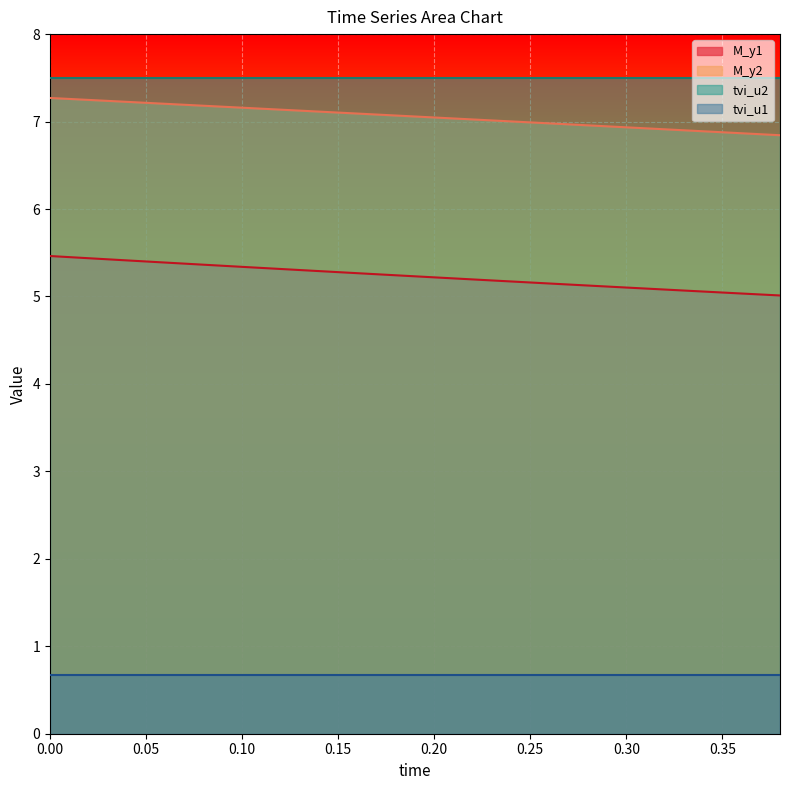

True or false: M_y1 and M_y2 intersect in this chart.

False